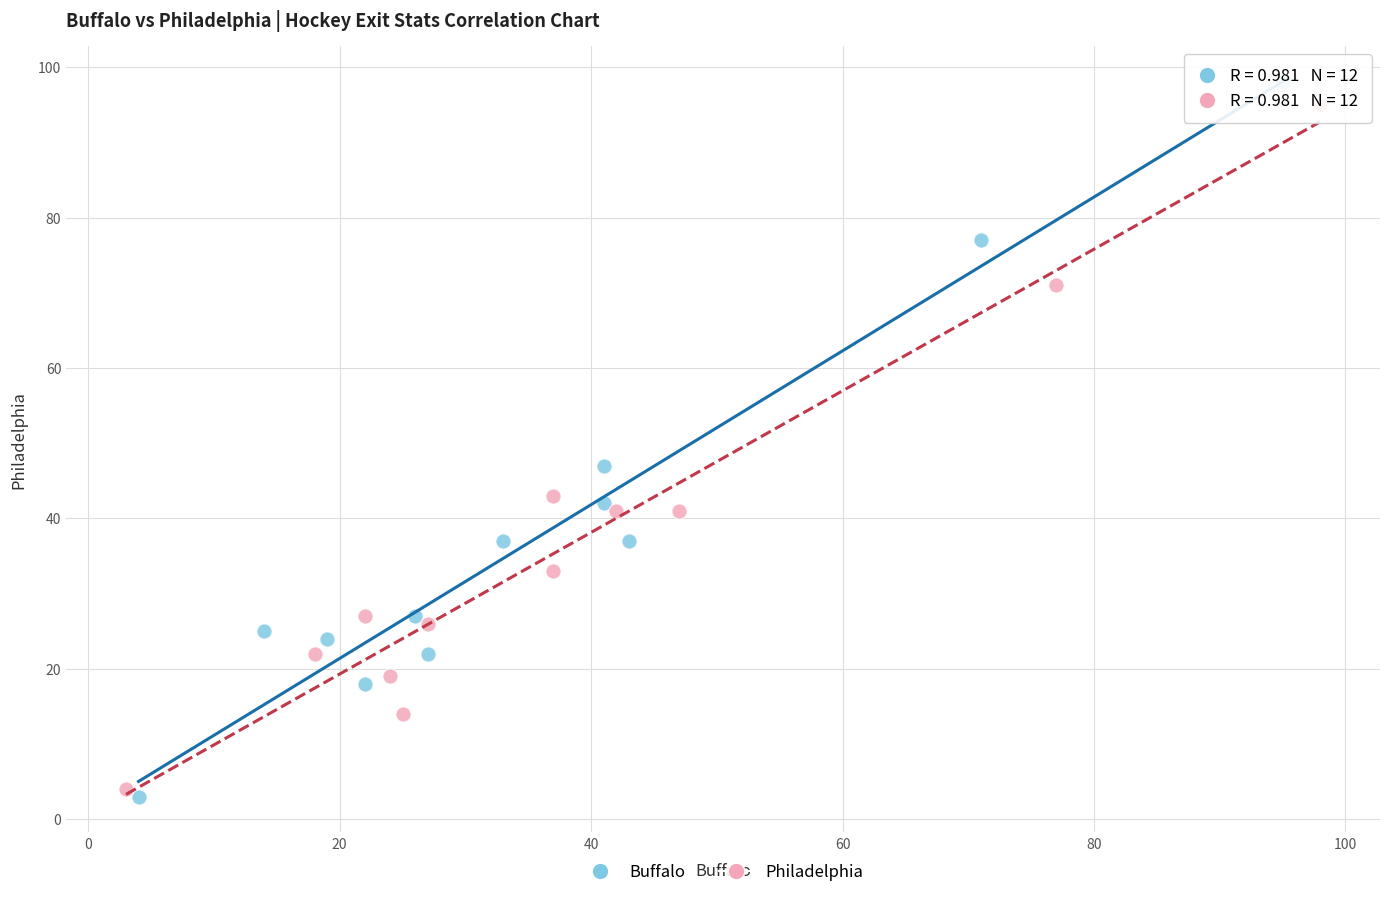

Which series has the largest Y range (max minus min)?

Buffalo